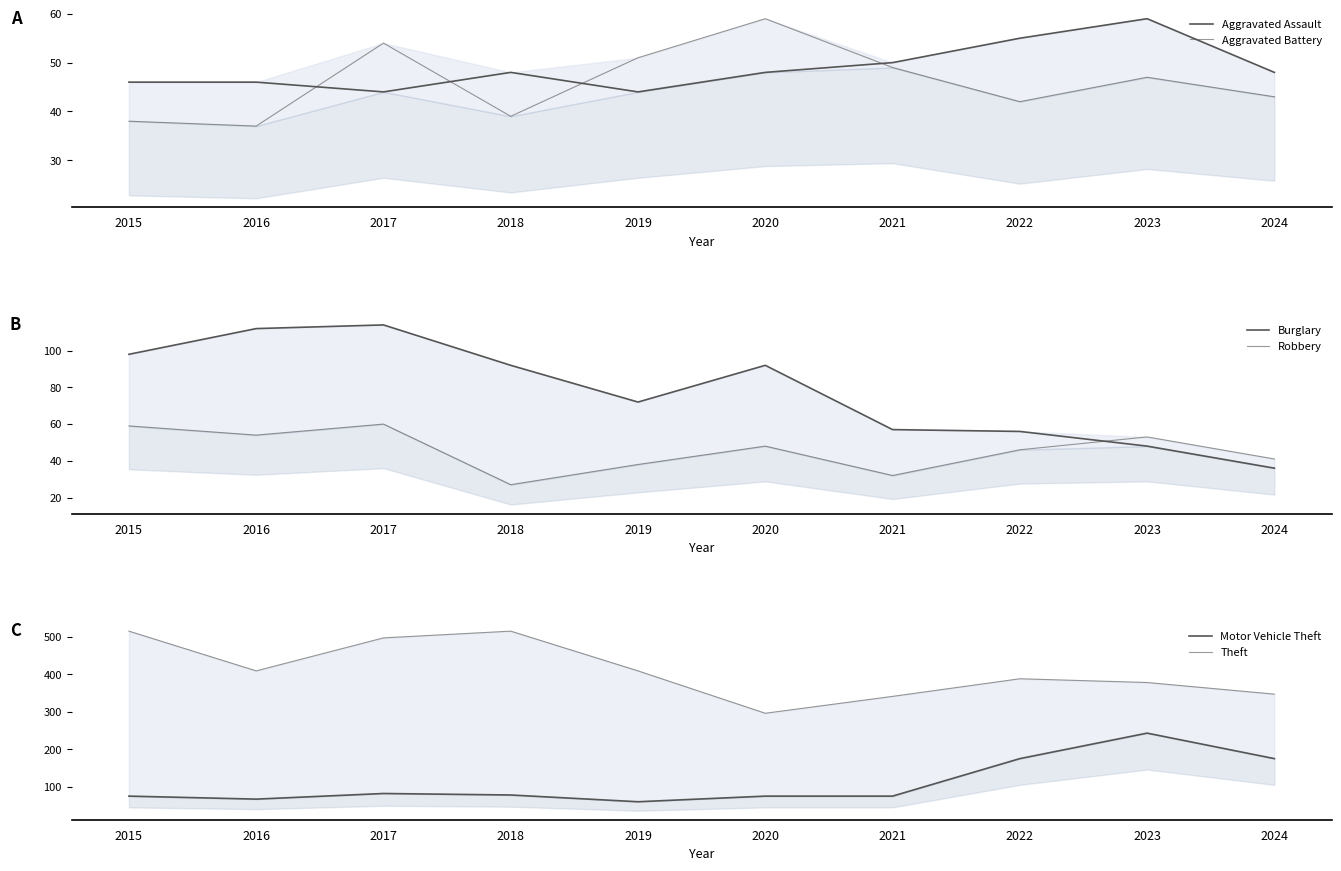

Reading left to right, what are all the values shown in this chart?

Aggravated Assault: 46	46	44	48	44	48	50	55	59	48
Aggravated Battery: 38	37	54	39	51	59	49	42	47	43
Burglary: 98	112	114	92	72	92	57	56	48	36
Robbery: 59	54	60	27	38	48	32	46	53	41
Motor Vehicle Theft: 75	67	82	78	60	75	75	175	243	175
Theft: 515	409	497	515	409	296	341	388	378	347